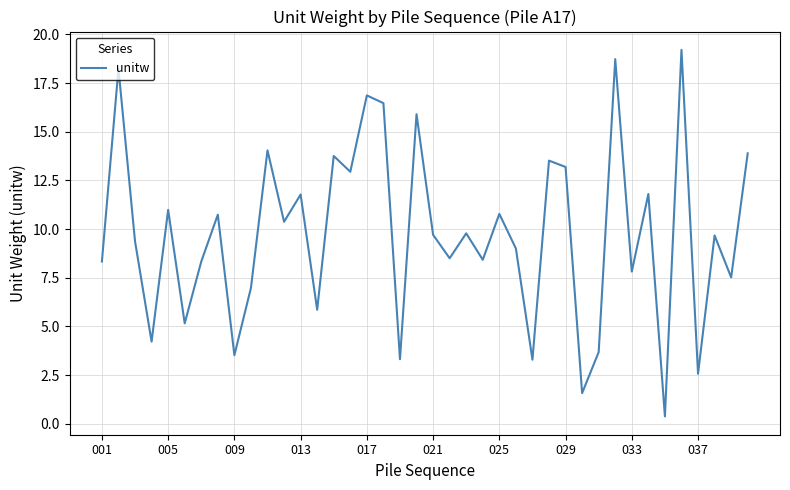

What is the maximum value shown in the chart?

19.2